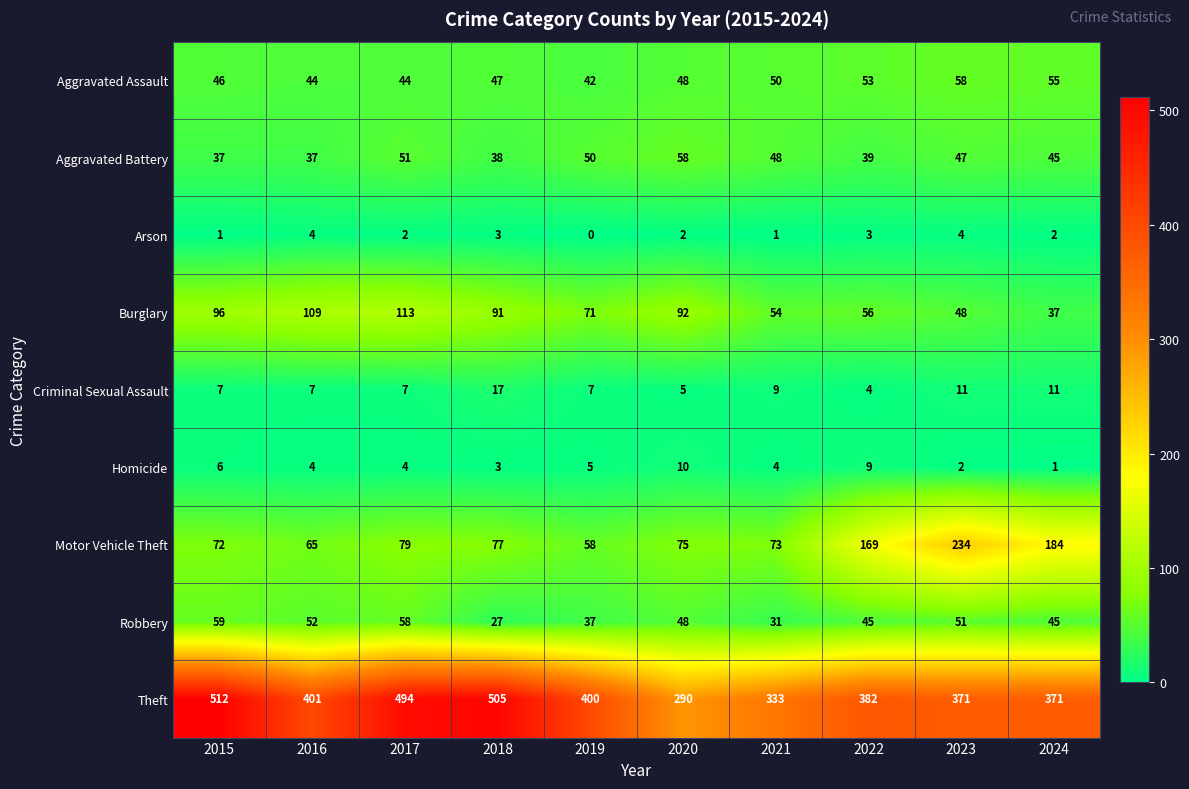

How many data points in Burglary are less than 91?

5